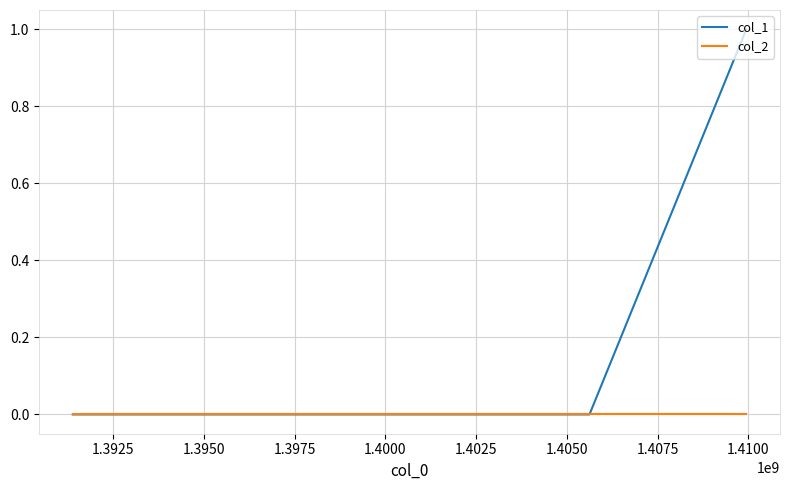

Which series has the widest spread of values?

col_1